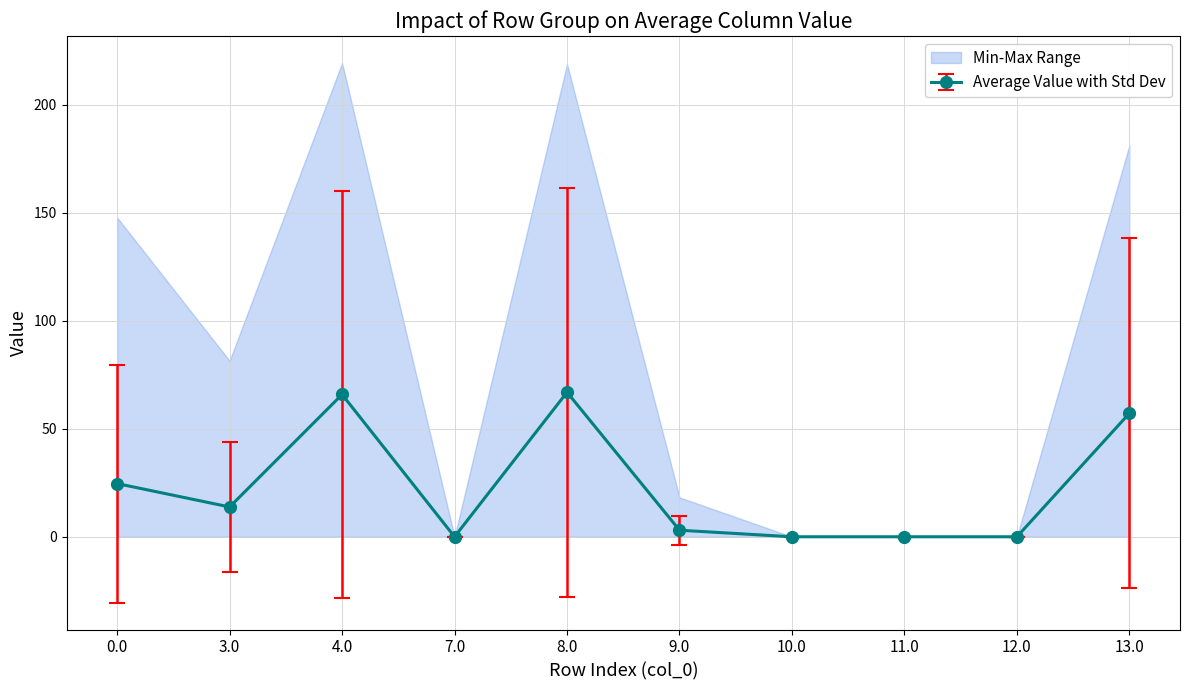

At which category does Average Value with Std Dev reach its first local valley?

3.0